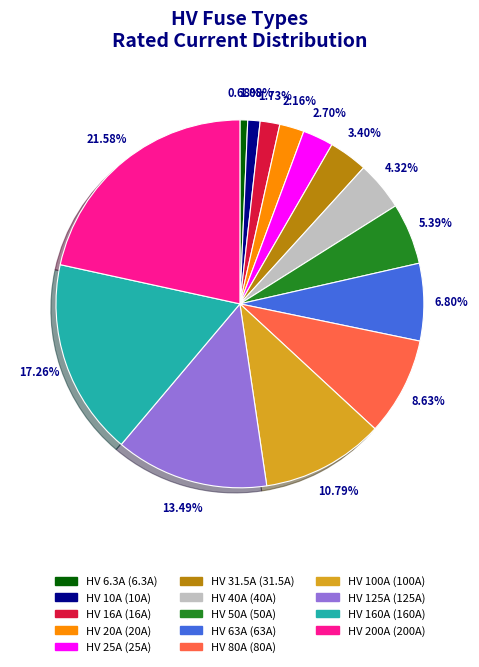

How much of the chart is everything except HV 63A?

93.2%